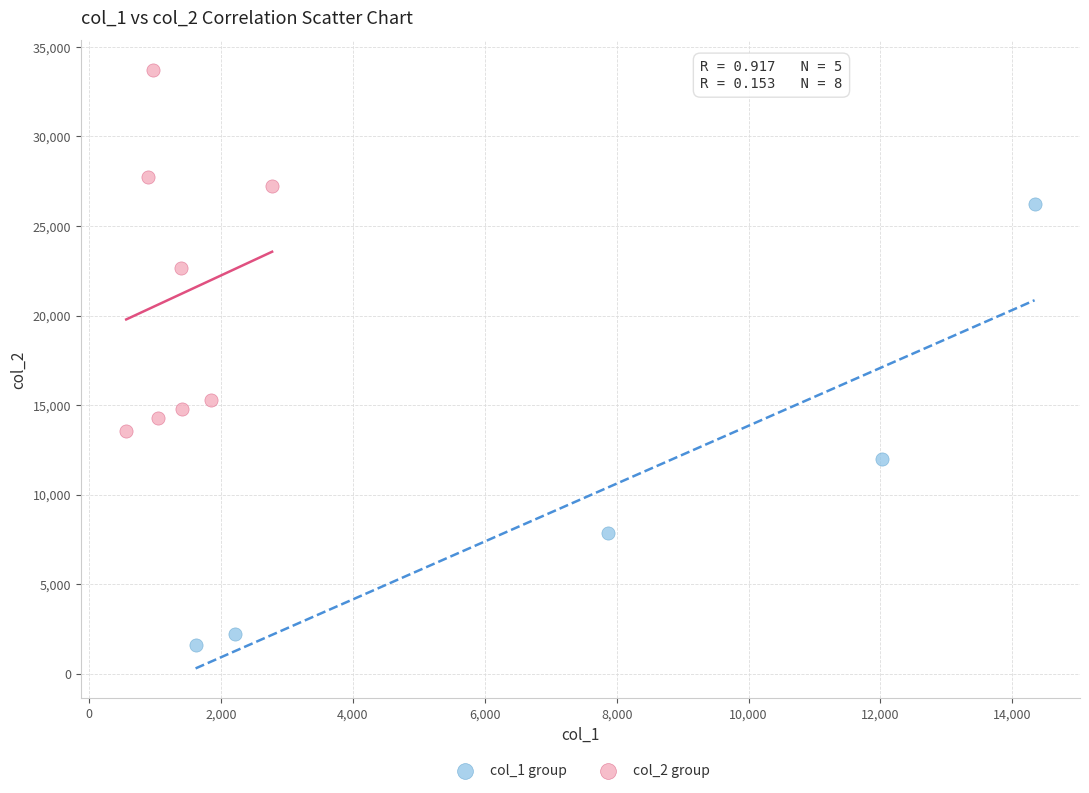

Which series has the widest spread of Y values?

col_1 group